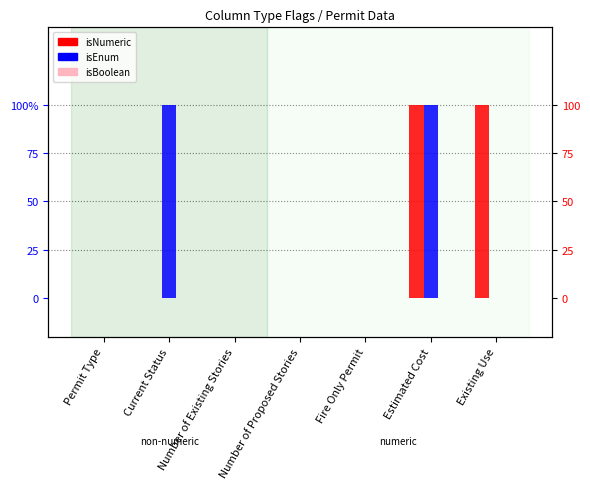

What is the difference between the maximum and minimum values in the isEnum series?

1